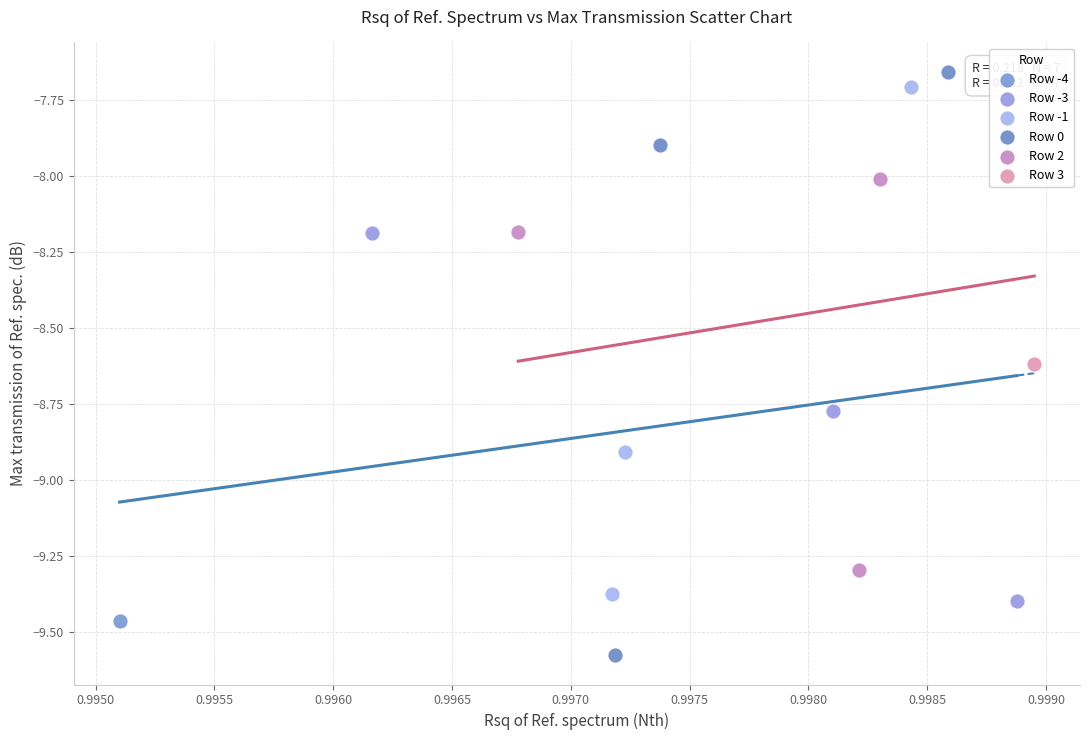

What are all the series names shown in the legend?

Row -4, Row -3, Row -1, Row 0, Row 2, Row 3